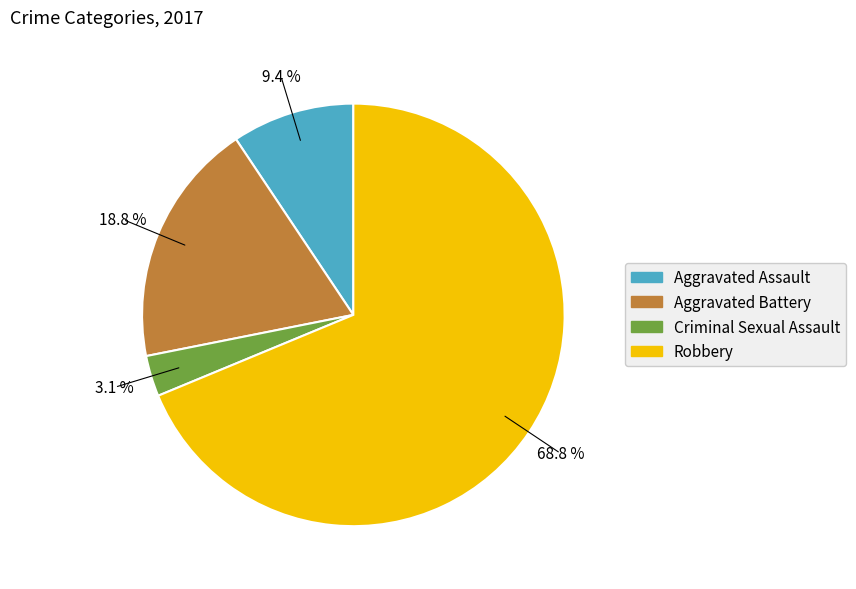

Which category accounts for the majority?

Robbery